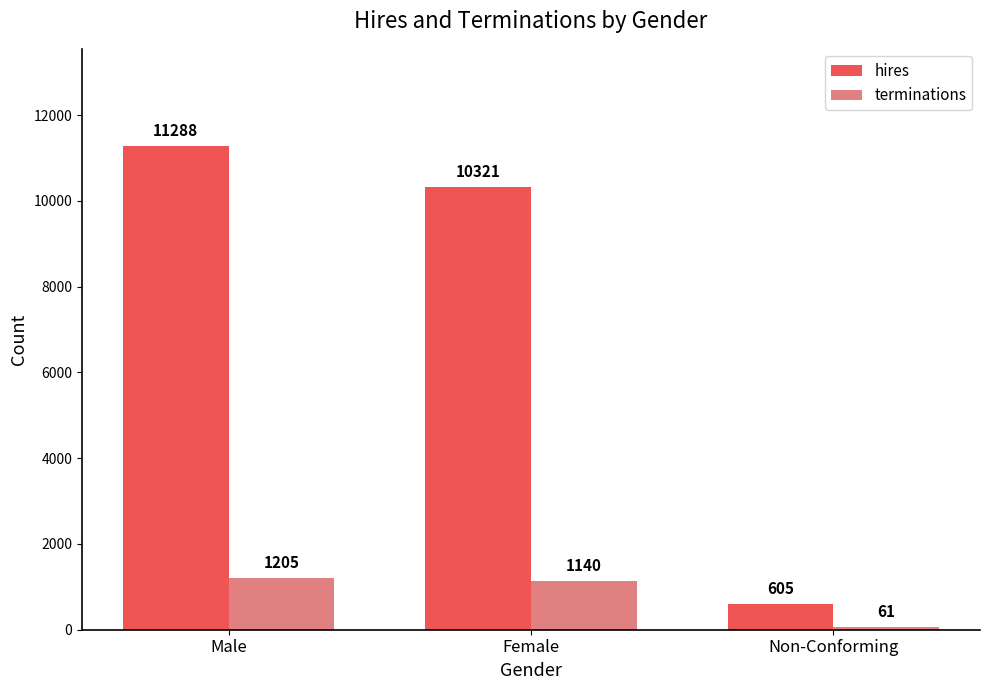

True or false: hires has a value of 605 at Non-Conforming.

True